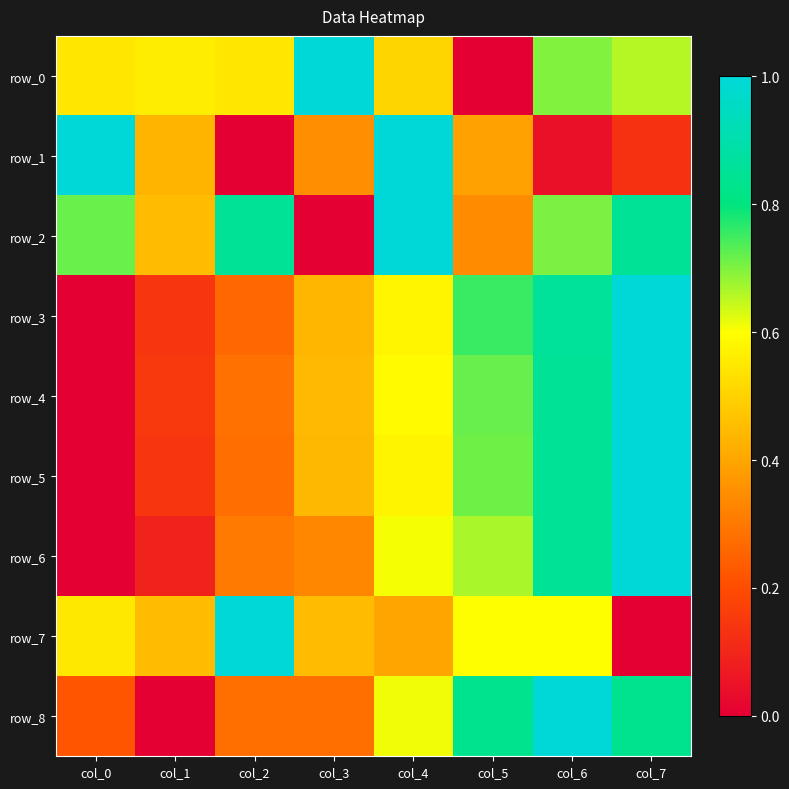

Between col_0 and col_4, which series saw the biggest shift?

row_6